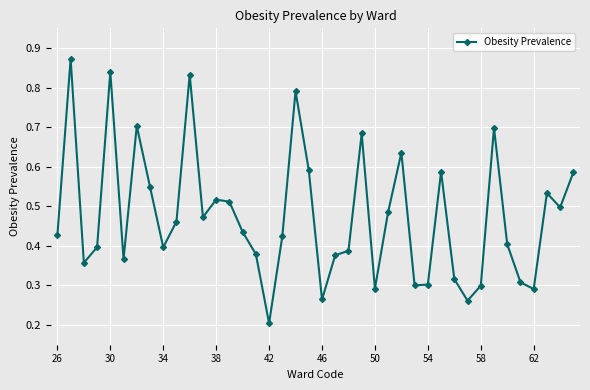

Count the values in the range 0 to 1.

40